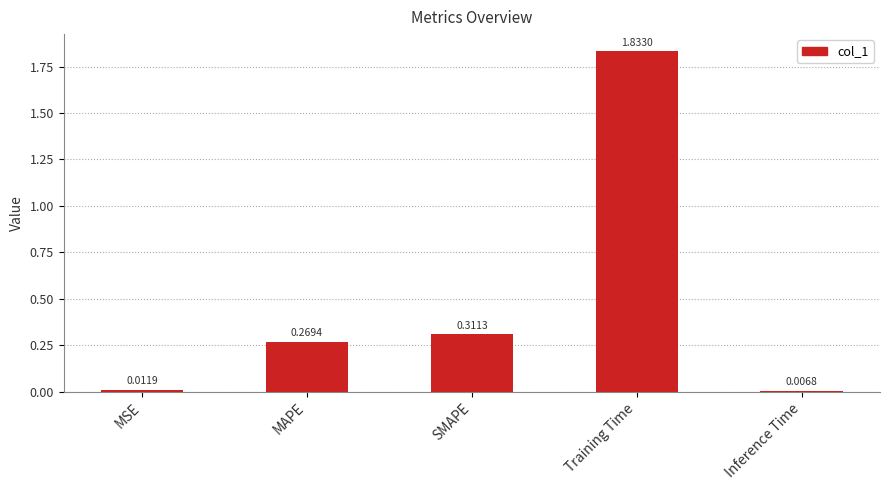

At which label is the value closest to 0?

Inference Time